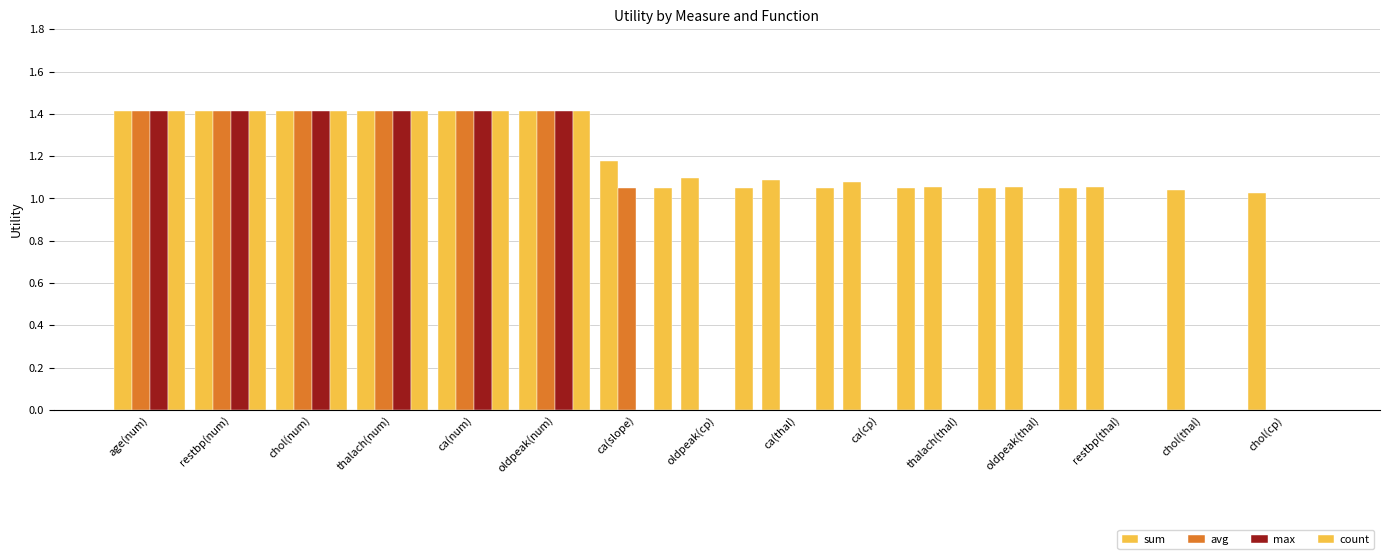

How many groups of bars are there?

15